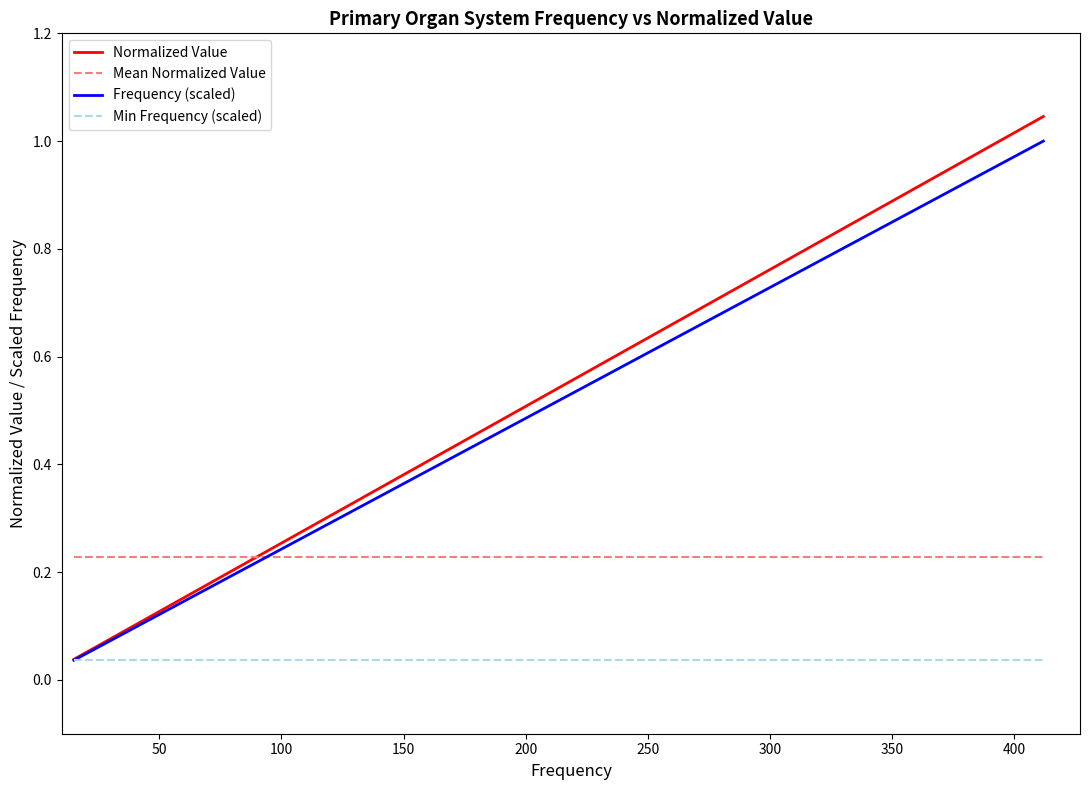

How many categories are shown in the chart?

19